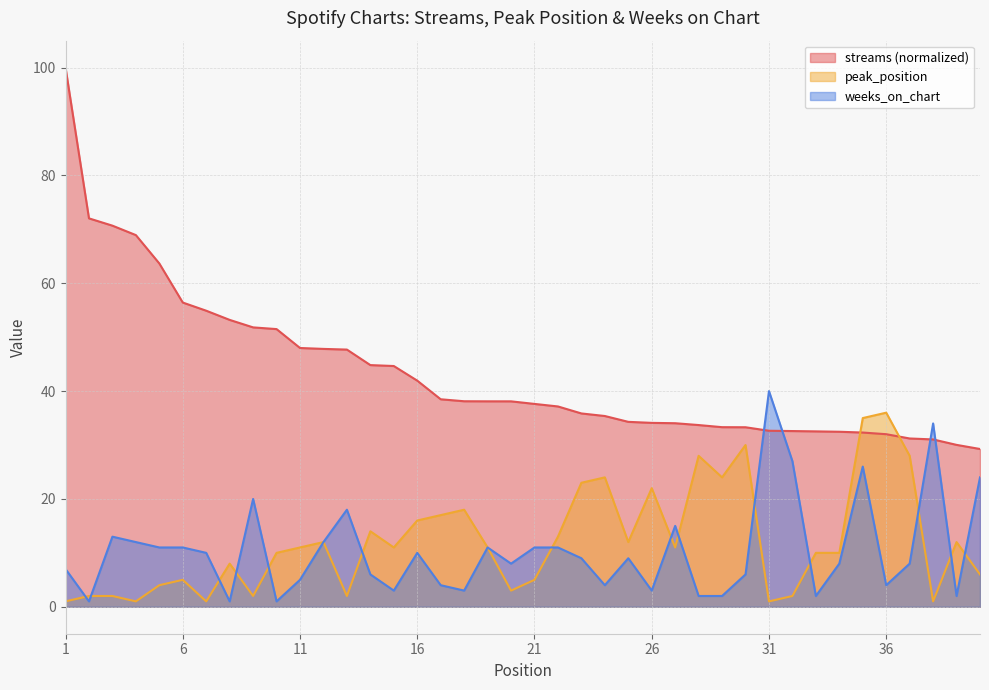

Where do peak_position and weeks_on_chart first cross each other?

1 and 2